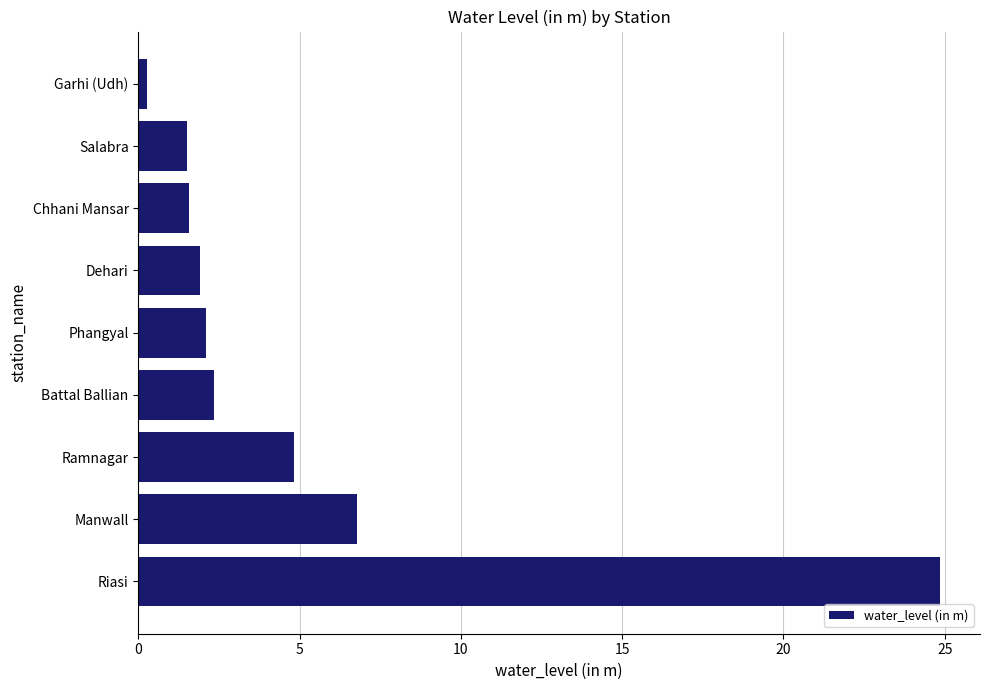

What is the change in value from Manwall to Chhani Mansar?

-5.2